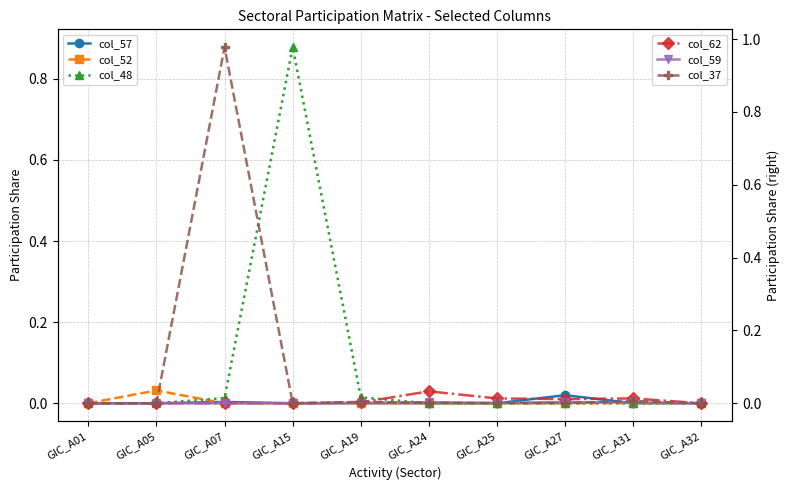

Is the value of col_62 at GIC_A01 greater than the value of col_59 at GIC_A19?

No